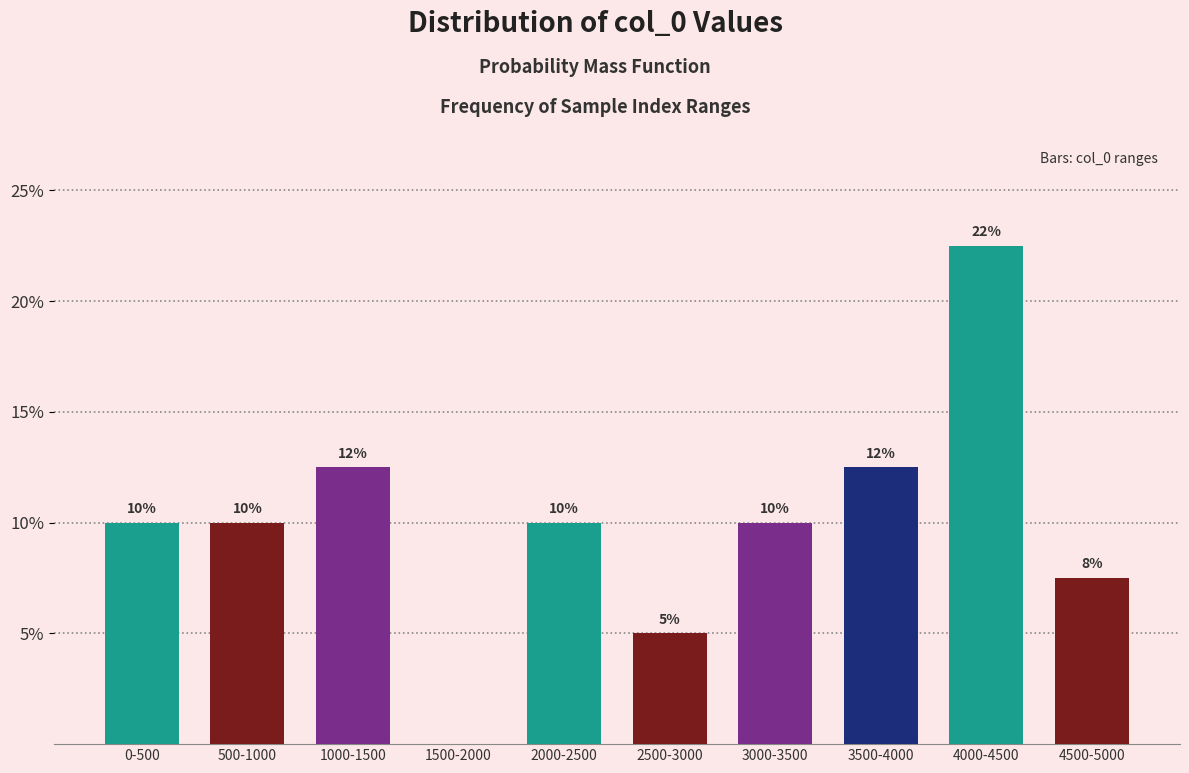

Which category has the highest value across all series?

4000-4500